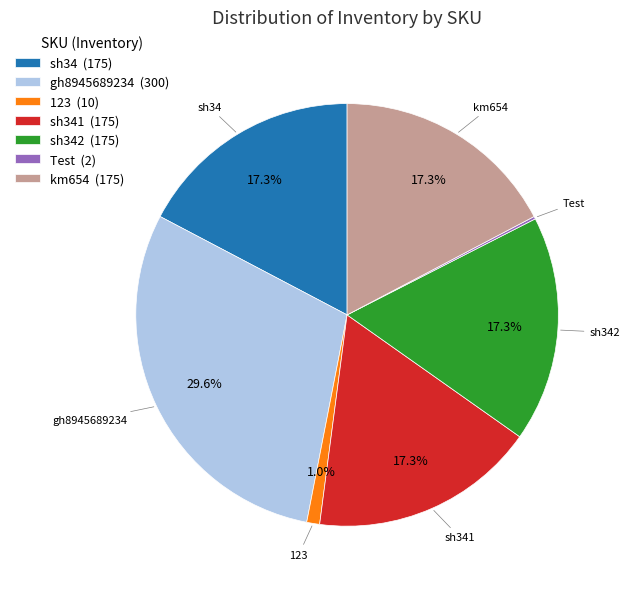

To the nearest percent, what is the difference between the largest and smallest slice percentages?

29%